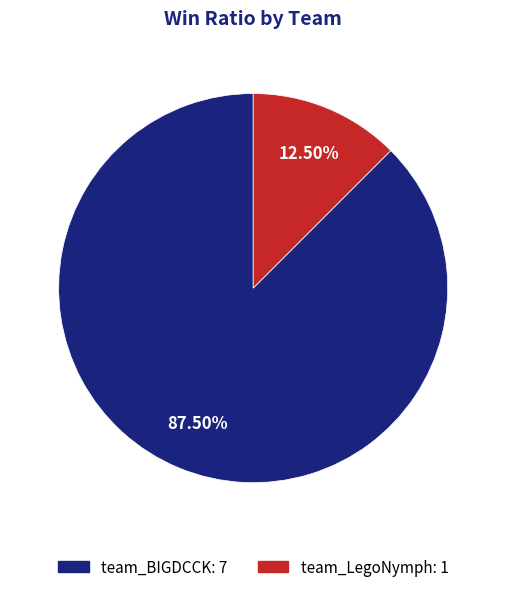

Which has a higher value, team_LegoNymph or team_BIGDCCK?

team_BIGDCCK